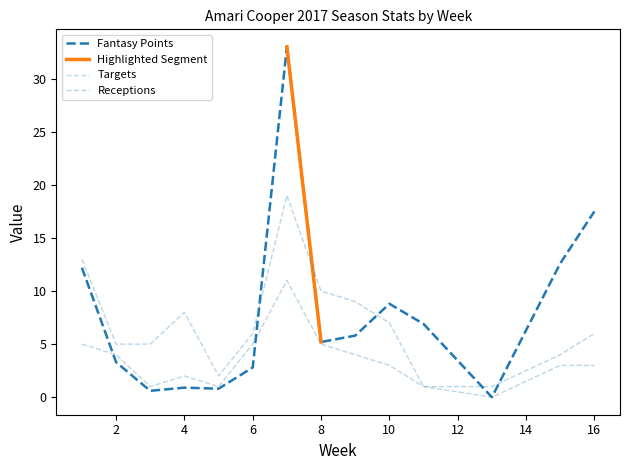

True or false: Receptions has more than 1 points higher than both neighbors.

True